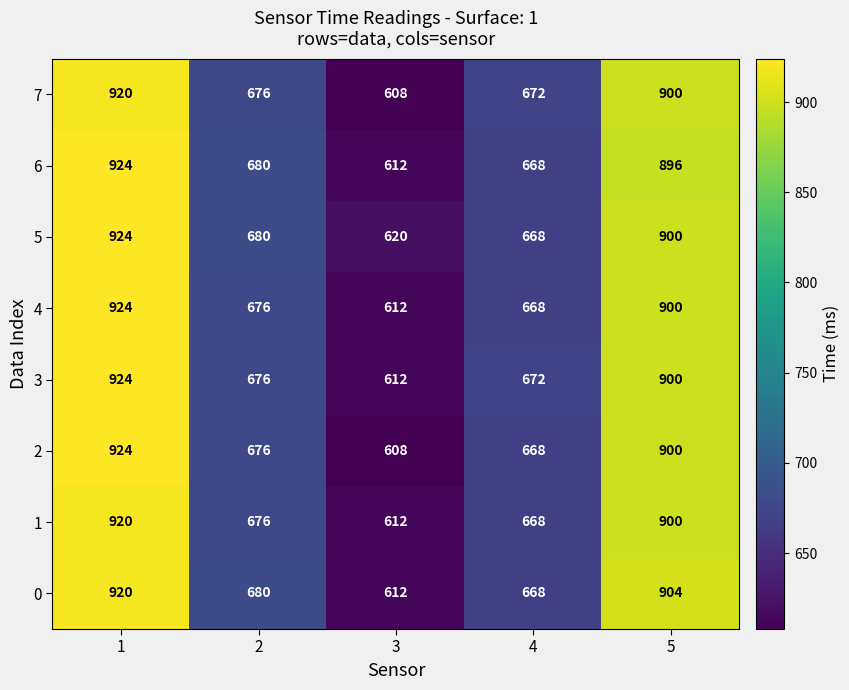

What is the total value across all series at 3?

4896